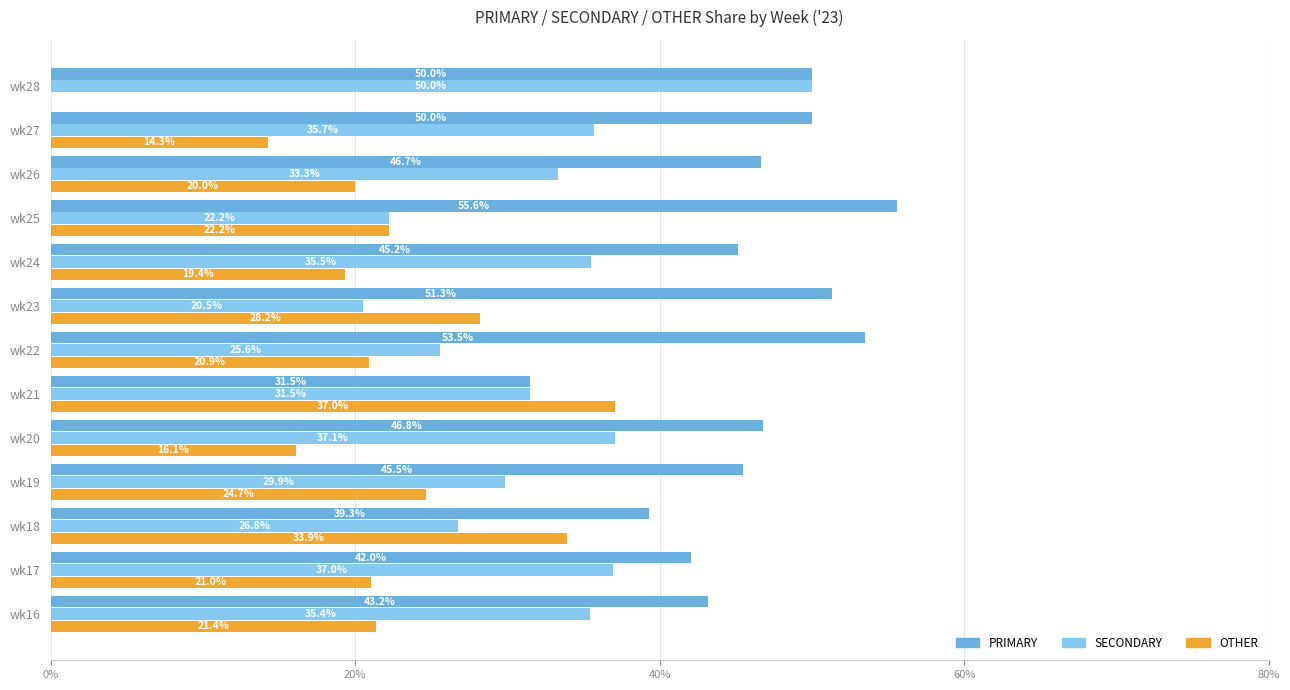

What is the approximate value of PRIMARY at wk27?

50.0